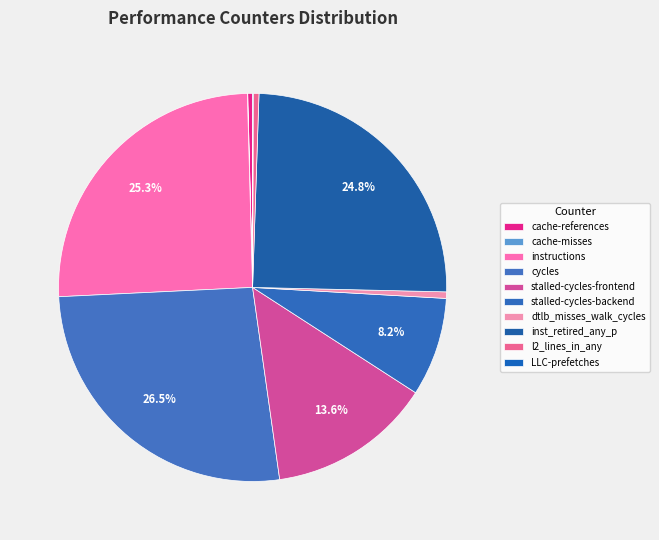

Count the number of slices in the pie.

10